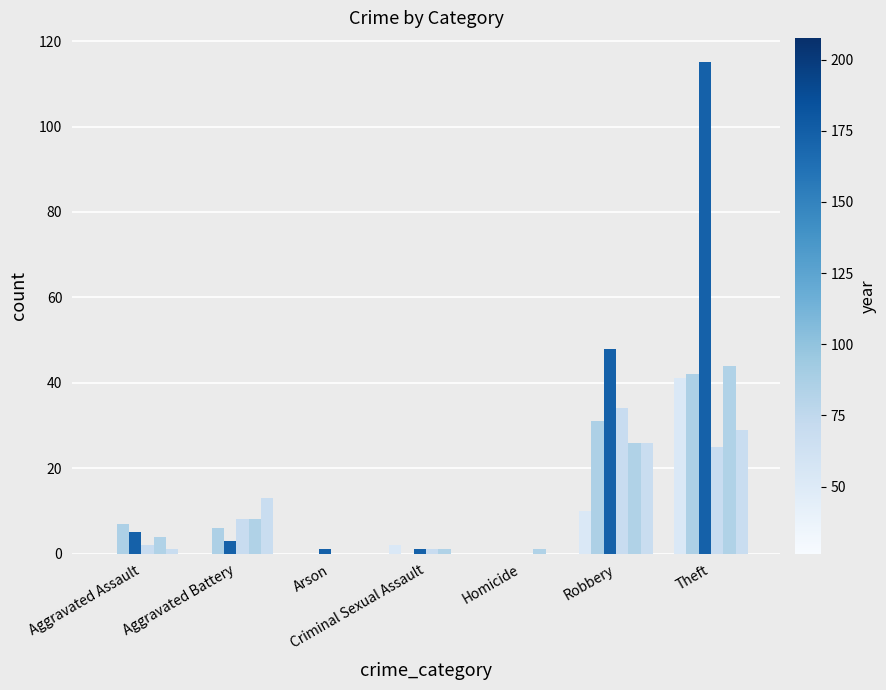

How many data points does each series have?

7